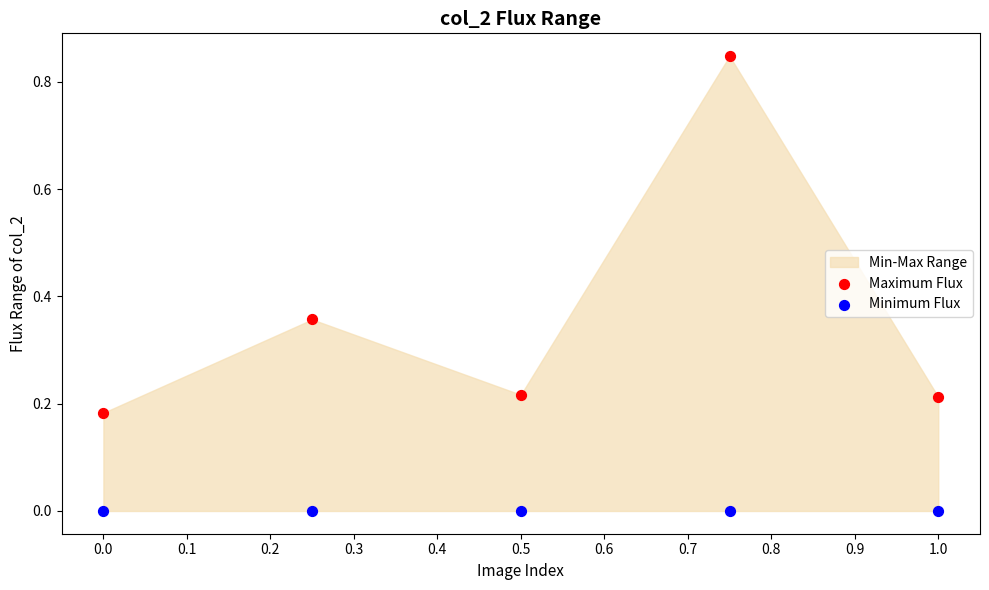

Which series reaches the maximum Y coordinate?

Maximum Flux